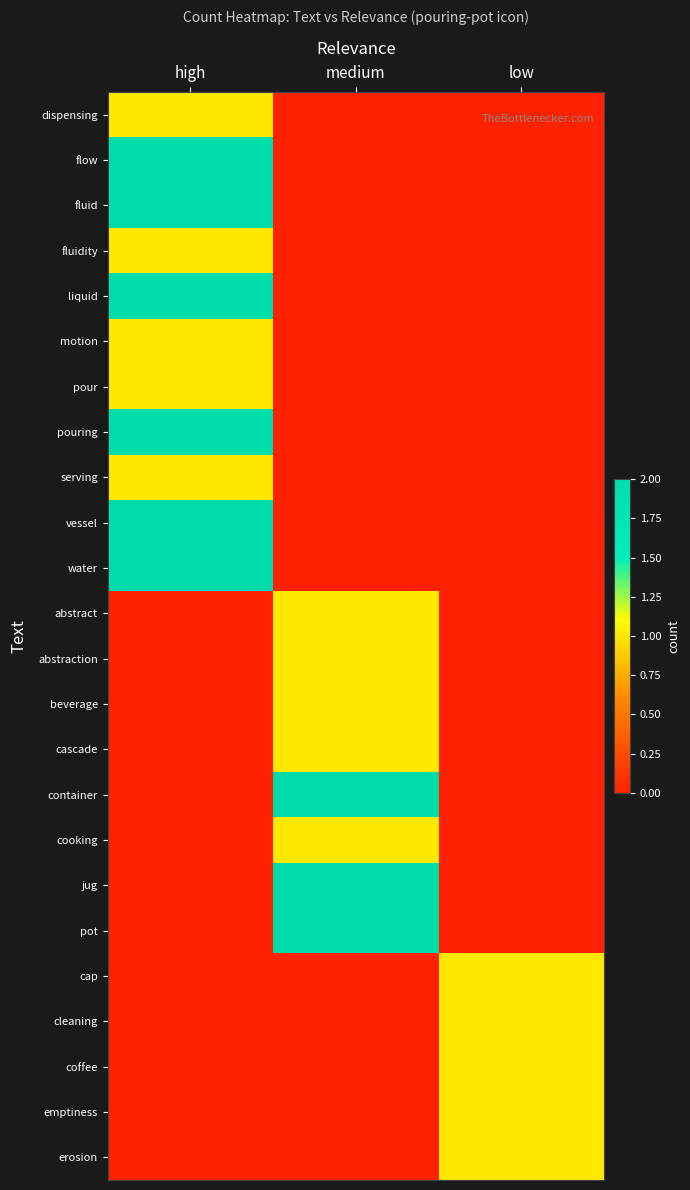

Between low and medium, which is larger?

low